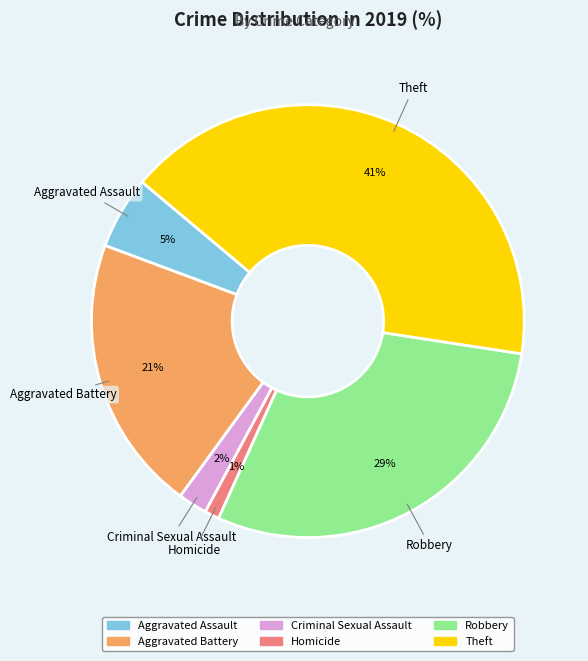

What is the ratio of the value at Aggravated Assault to the value at Theft?

0.1